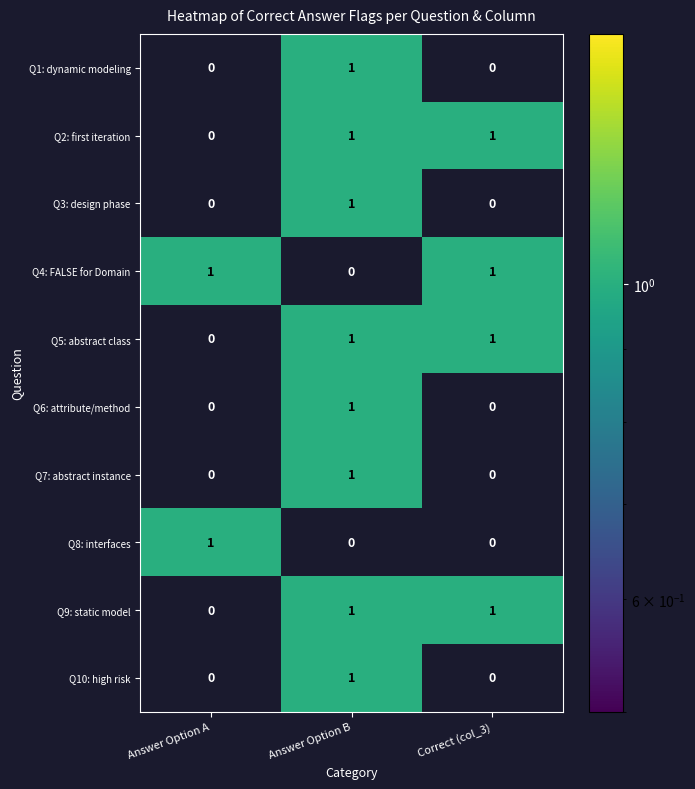

Is the value of Q4: FALSE for Domain at Correct (col_3) greater than the value of Q10: high risk at Correct (col_3)?

Yes